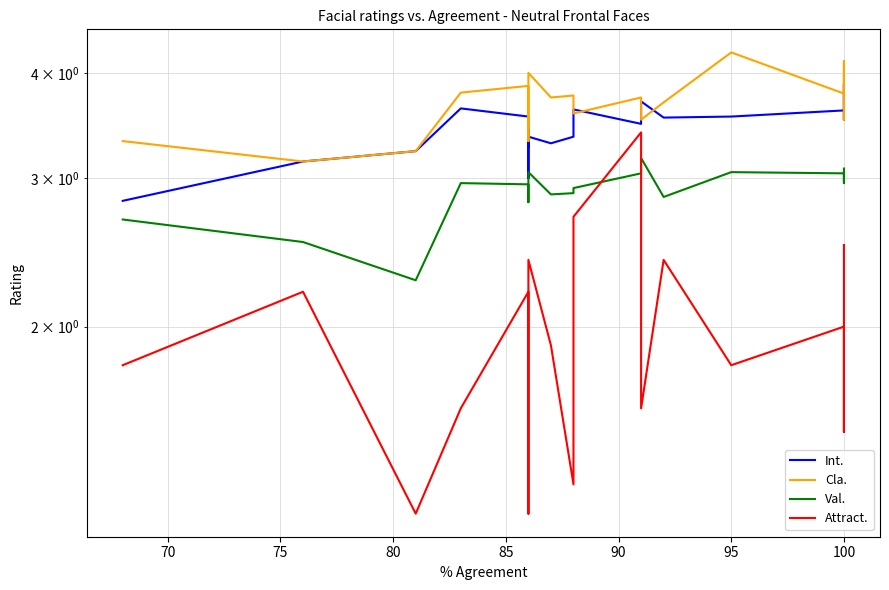

Rank the series by their maximum value, from highest to lowest.

Cla., Int., Attract., Val.